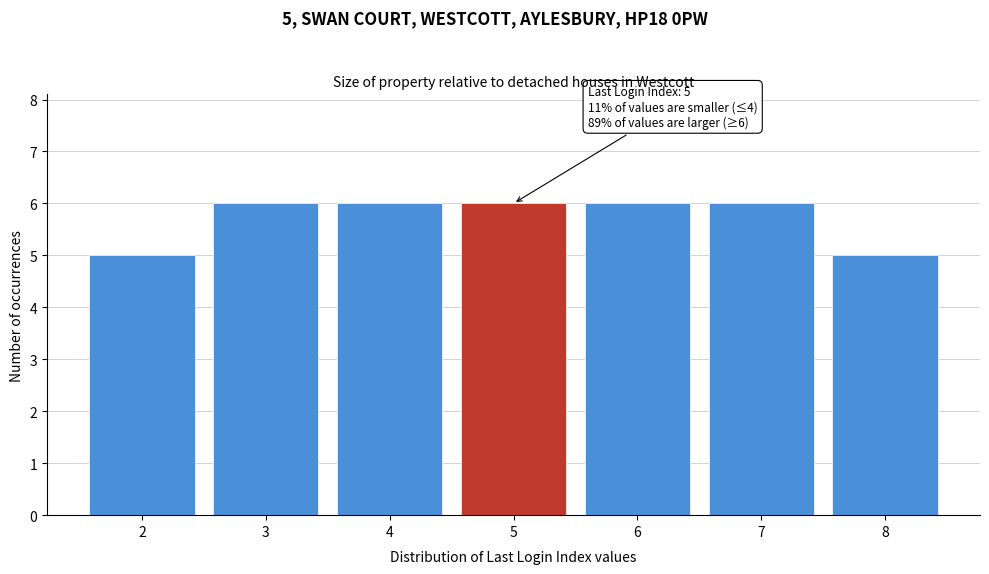

Reading left to right, list all the values displayed in this chart.

2=5	3=6	4=6	5=6	6=6	7=6	8=5